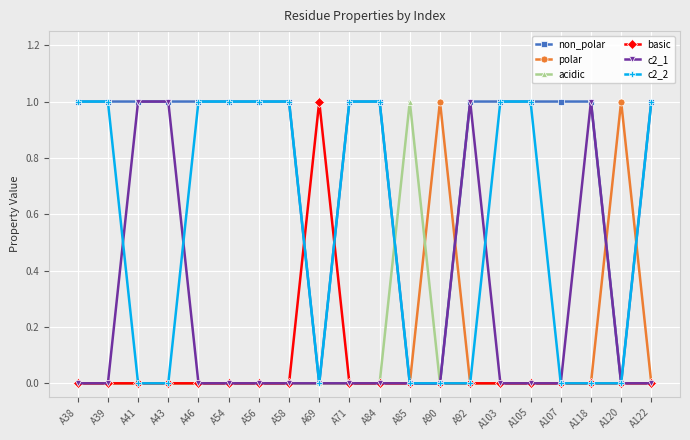

What is the sum of all polar values?

2